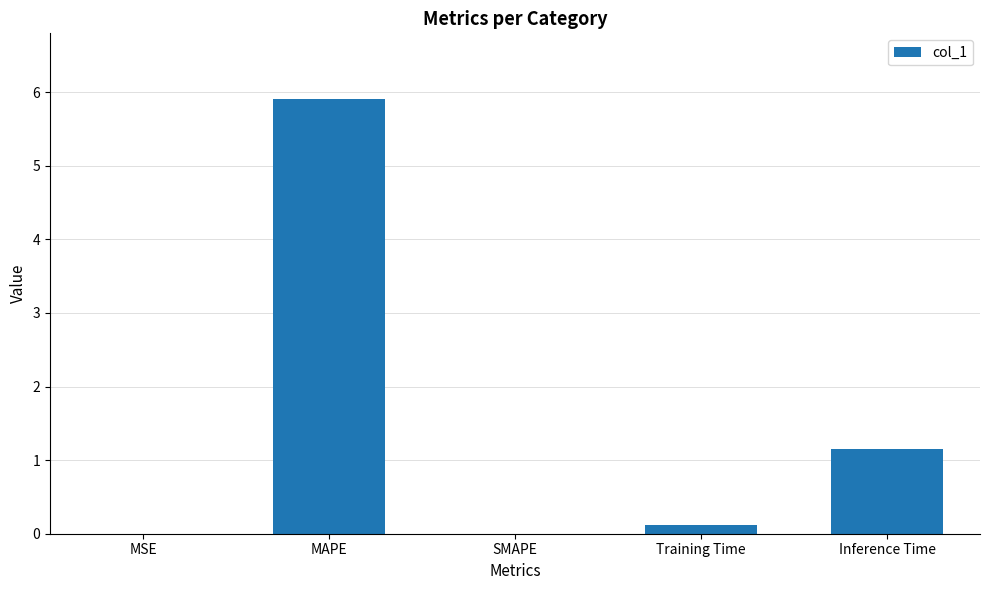

What is the maximum value shown in the chart?

5.9